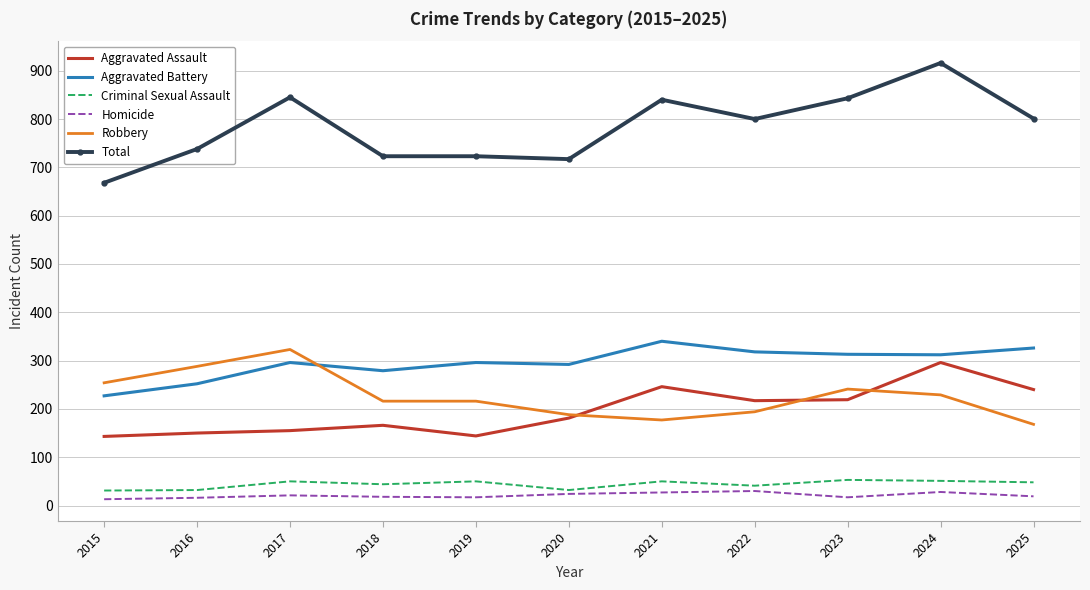

What is the greatest value displayed?

916